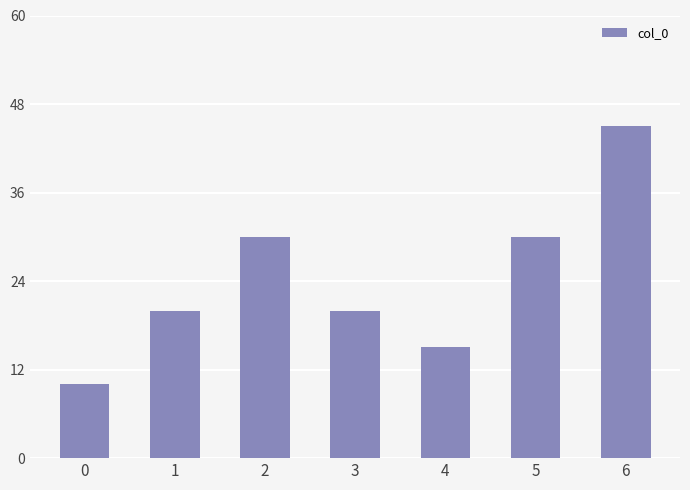

How many bars are there in total?

7